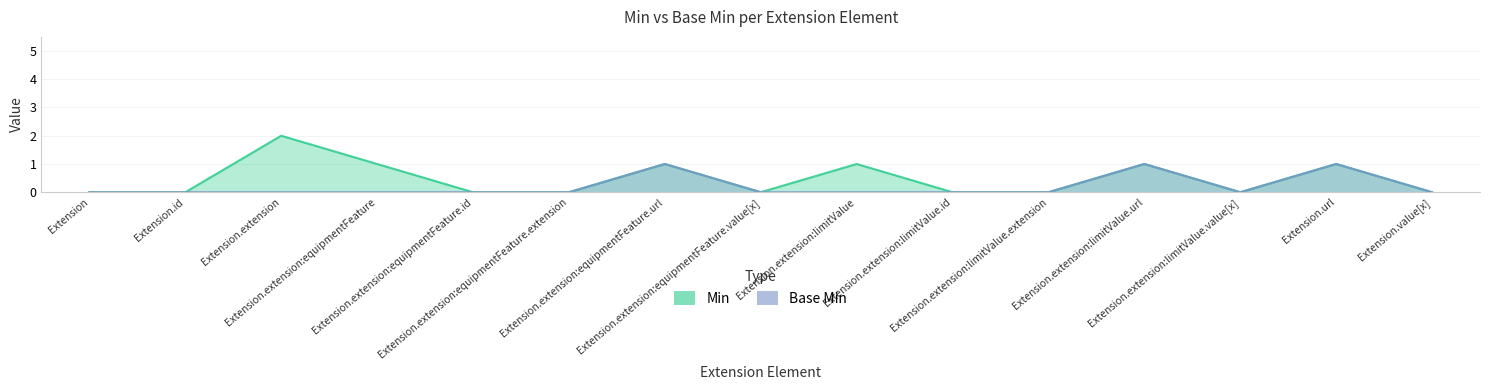

At how many categories does at least one series exceed 0?

6